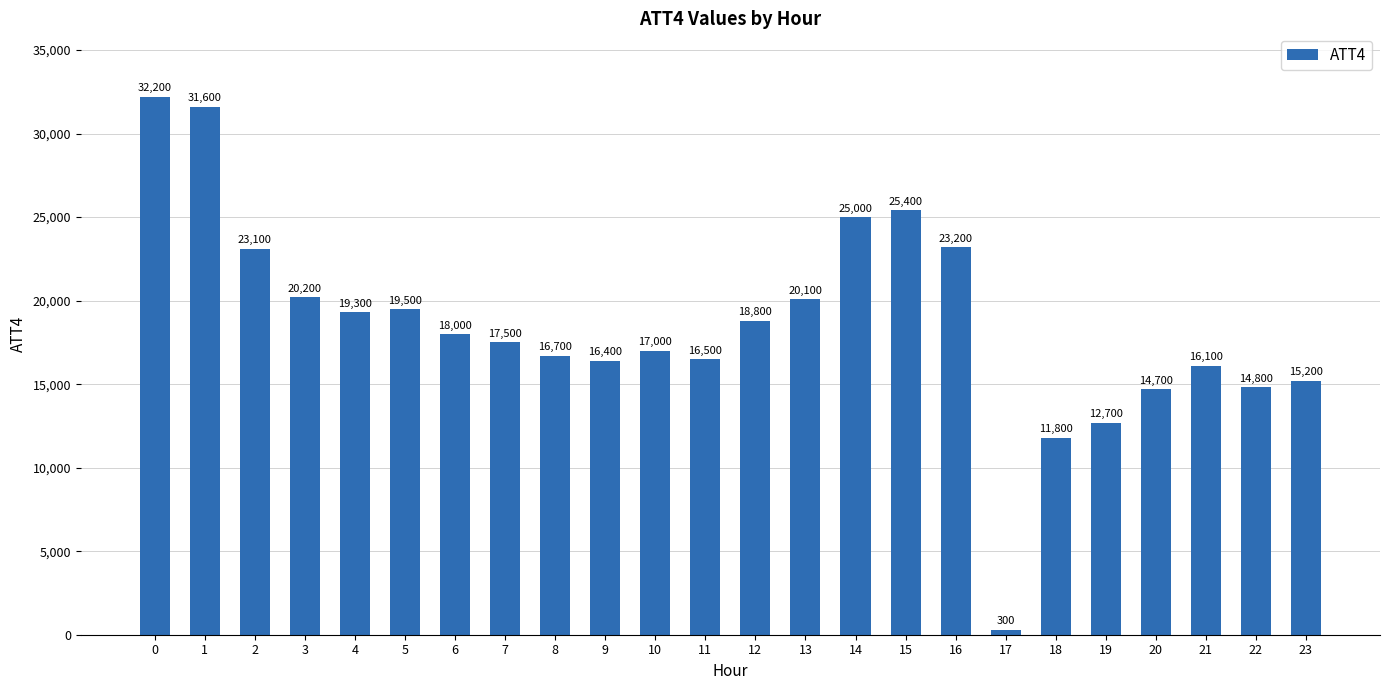

How many distinct data groups are displayed?

1